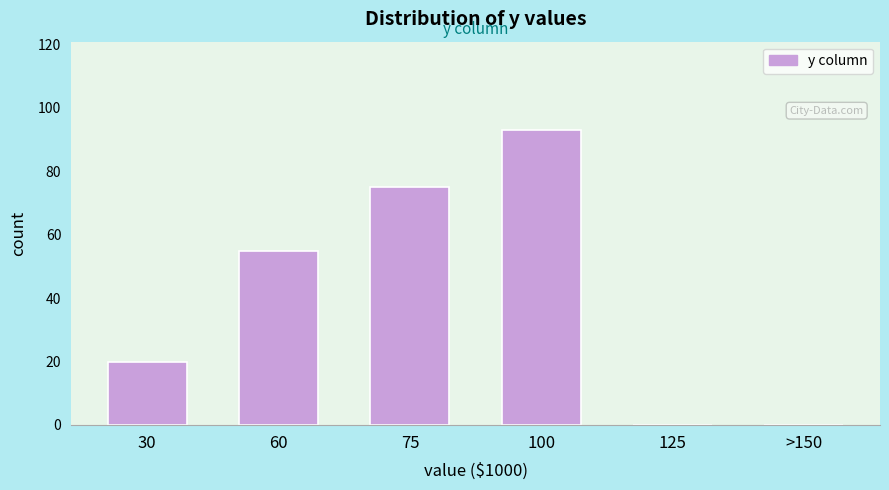

Reading left to right, transcribe all the data shown in this chart.

30=20	60=55	75=75	100=93	125=0	>150=0